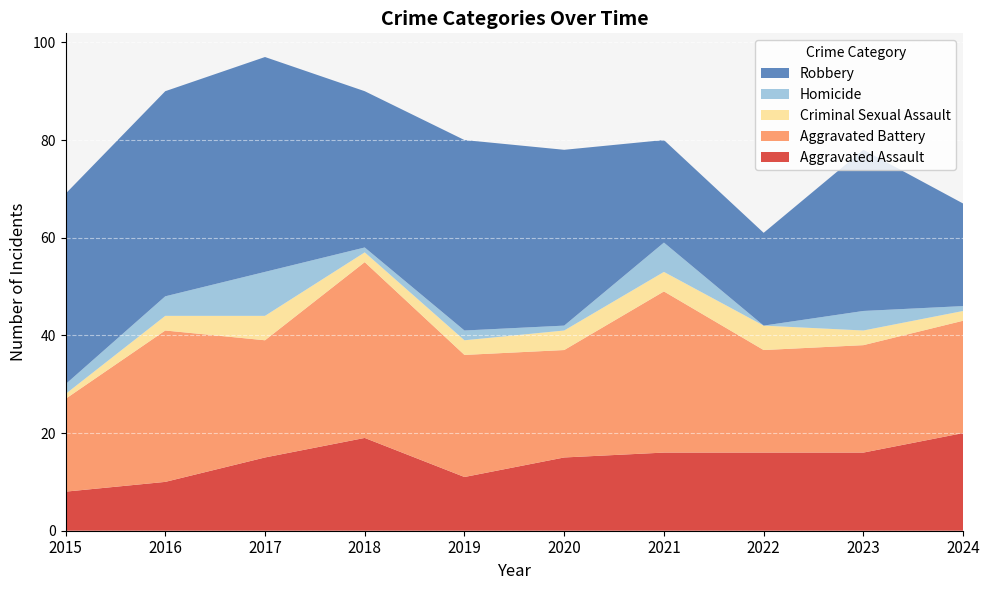

Reading left to right, extract all data points from this chart.

Aggravated Assault: 8	10	15	19	11	15	16	16	16	20
Aggravated Battery: 19	31	24	36	25	22	33	21	22	23
Criminal Sexual Assault: 1	3	5	2	3	4	4	5	3	2
Homicide: 2	4	9	1	2	1	6	0	4	1
Robbery: 39	42	44	32	39	36	21	19	33	21